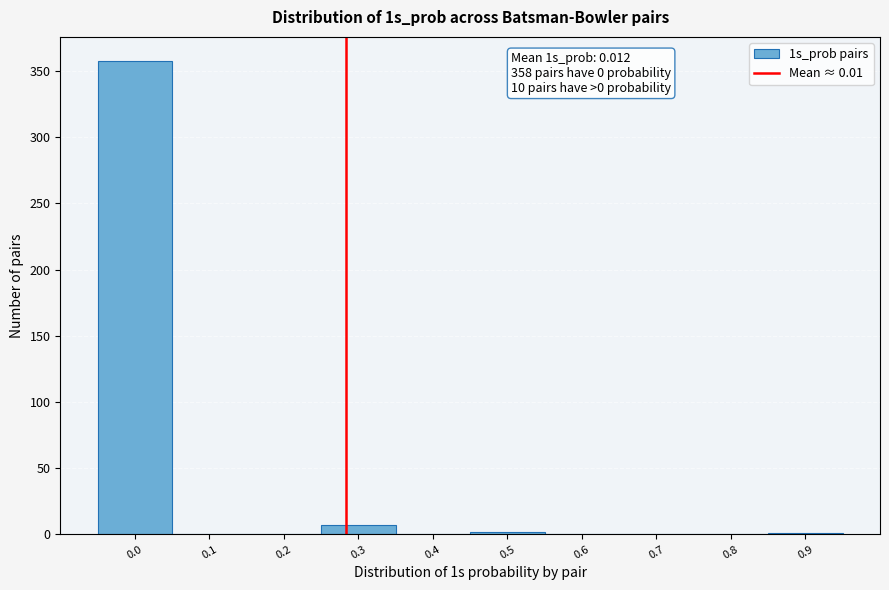

Is it true that the value at 0.8 is -250?

False